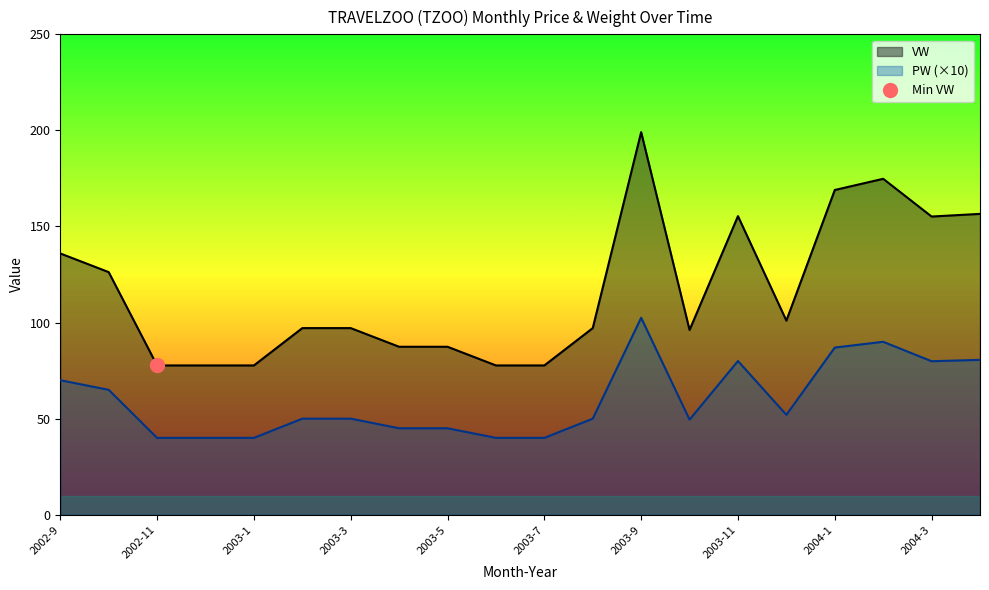

The VW series shows 77.7 at 2002-11. True or false?

True